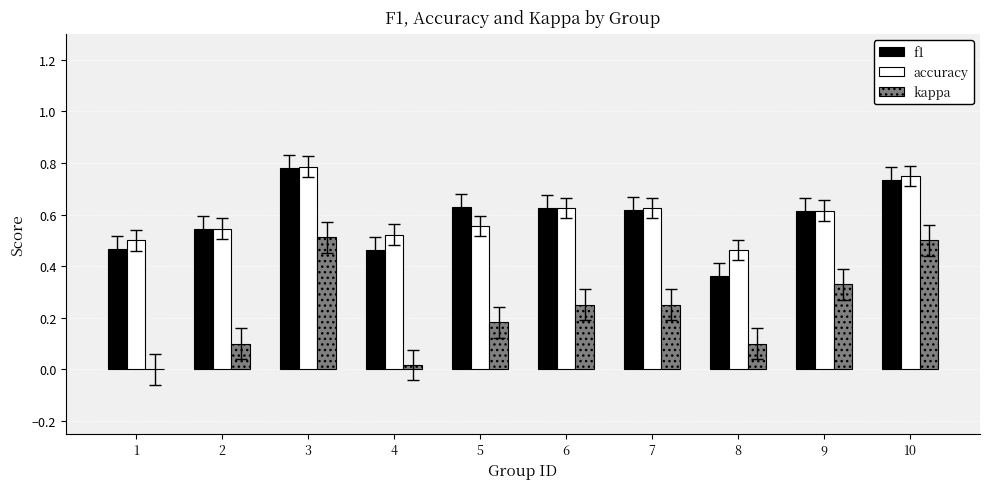

Which series has the largest range (max minus min)?

kappa